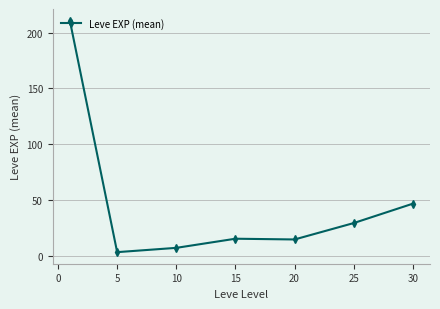

True or false: there are more than 2 points higher than both neighbors.

False